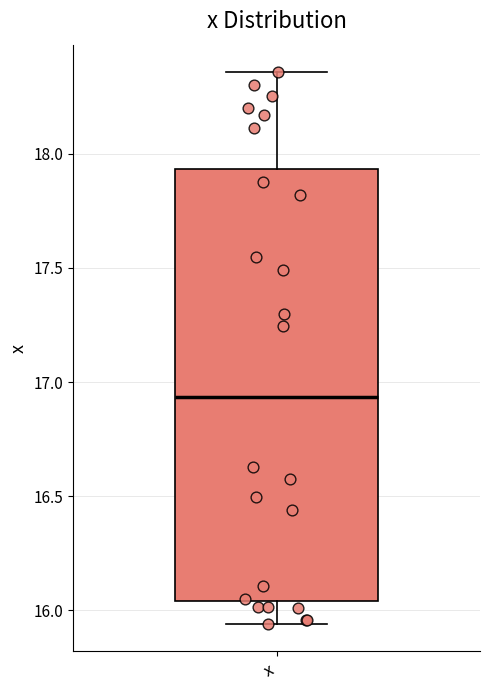

Read this box plot against the y-axis: the position of the median line, the range covered by the box, and the ends of both whiskers. The values are not printed on the chart, so give them approximately, as read against the axis.

median 16.95, box 16.05 to 17.95, whiskers 15.95 to 18.35